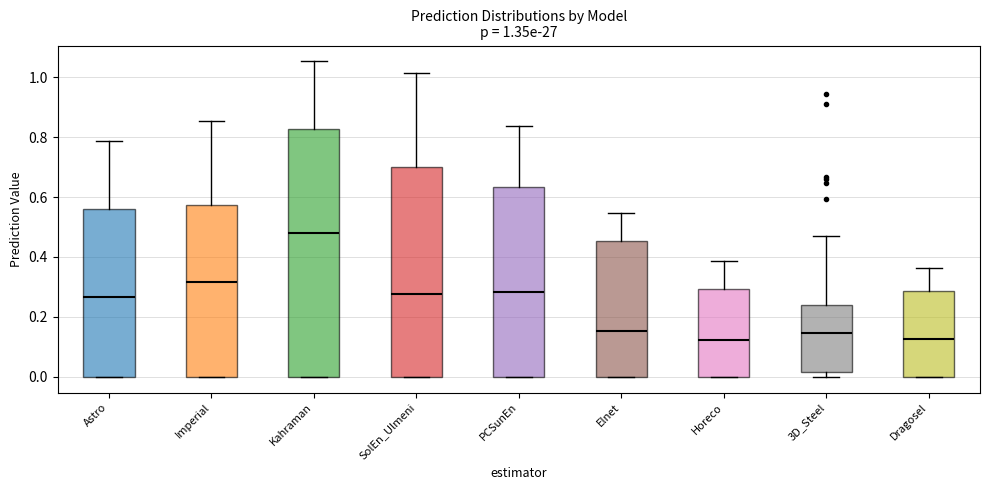

Comparing the boxes themselves (not the whiskers), which one is the tallest?

Kahraman